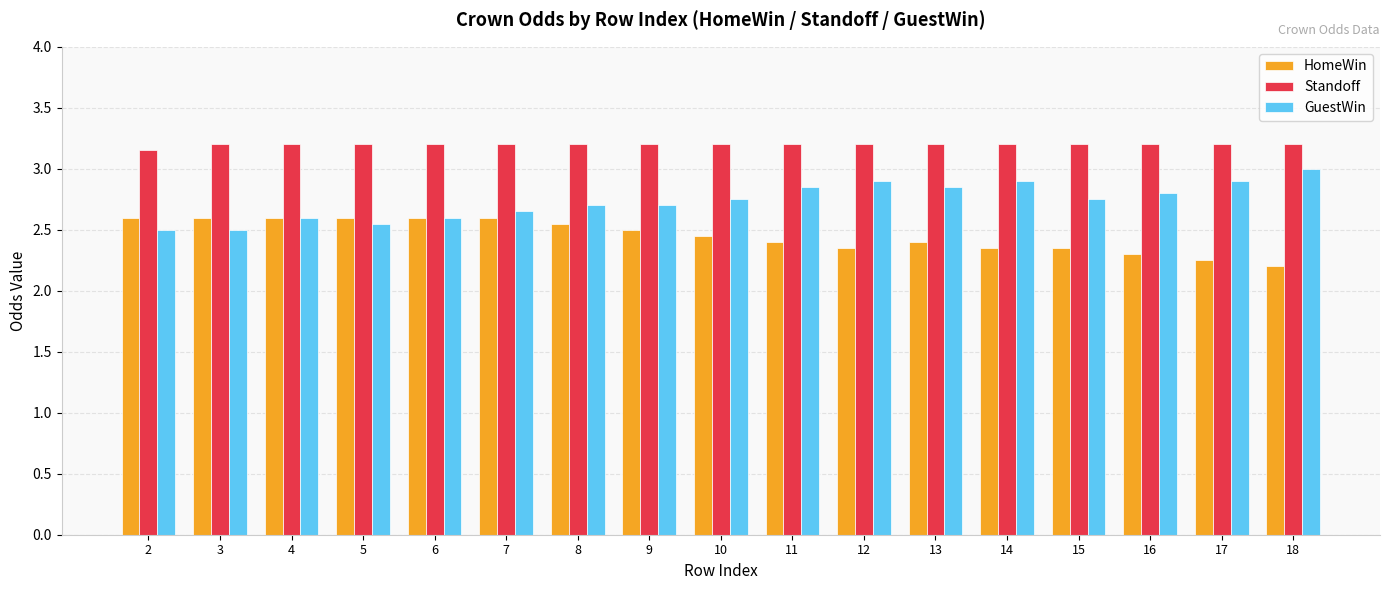

What is the difference between the maximum and minimum values in the HomeWin series?

0.4